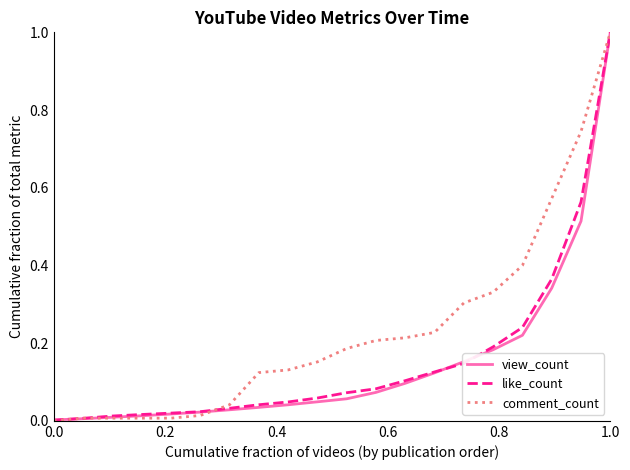

Count the number of categories in the chart.

21